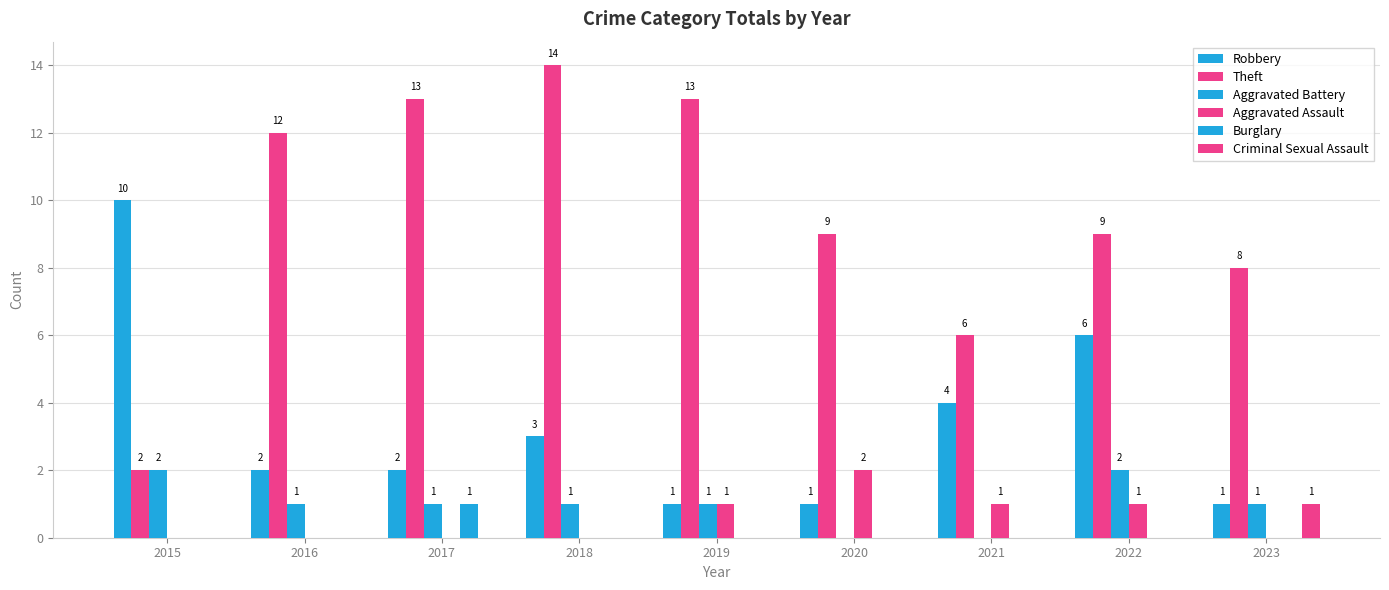

Where does the Theft series first go above 9?

2016